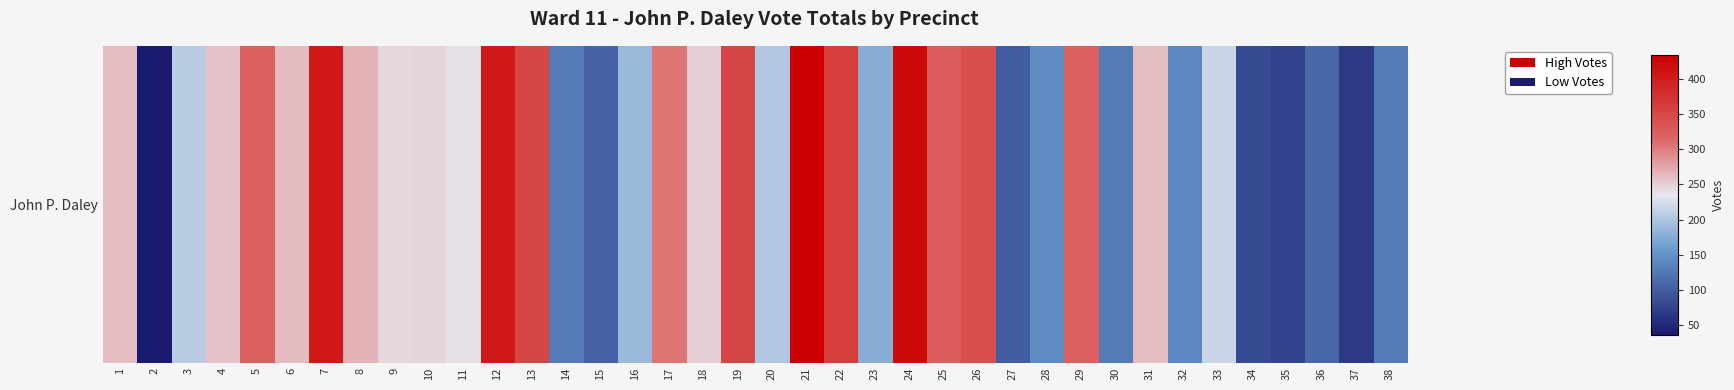

List the labels in order of value, largest first.

21, 24, 7, 12, 22, 13, 19, 26, 25, 5, 29, 17, 8, 6, 1, 31, 4, 18, 10, 9, 11, 33, 3, 20, 16, 23, 28, 32, 14, 38, 30, 36, 15, 27, 34, 35, 37, 2